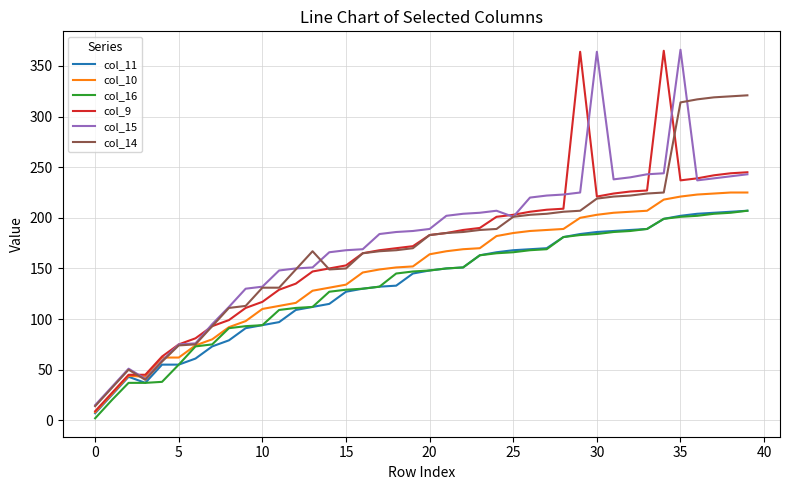

Which series has the largest range (max minus min)?

col_9